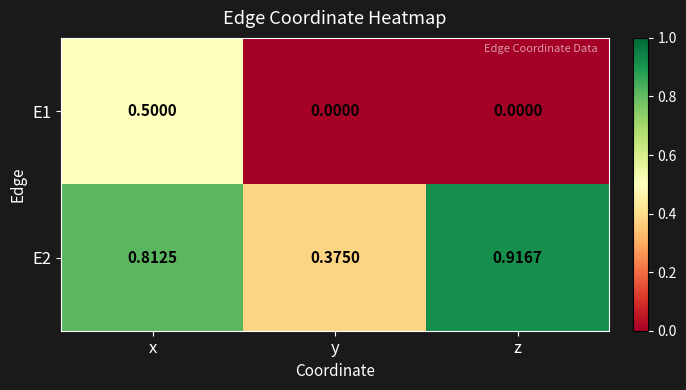

Which series changed the most between x and y?

E1